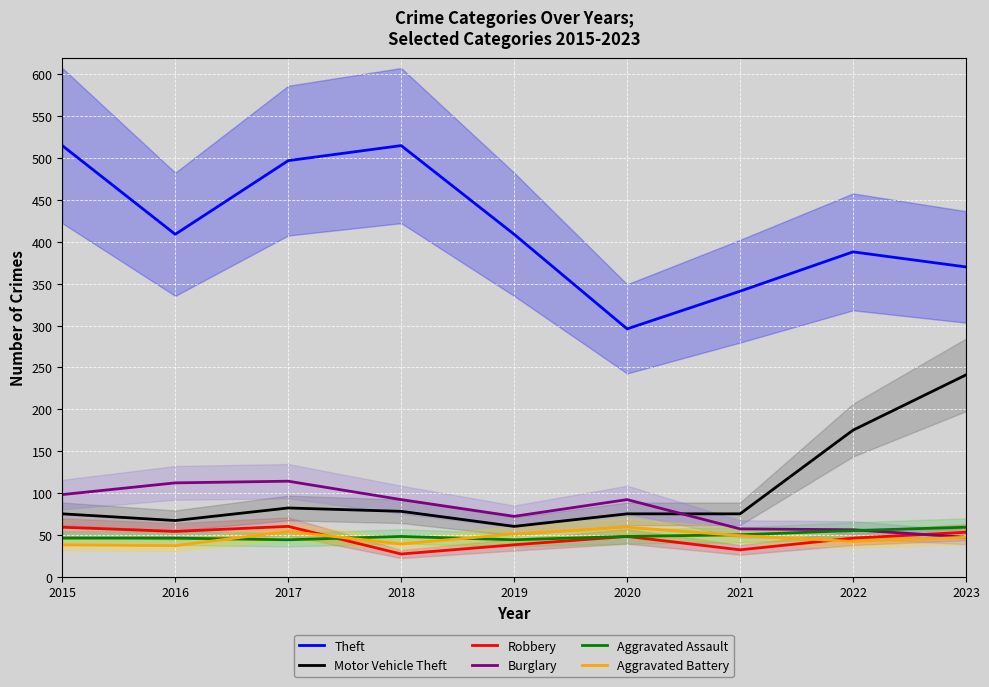

How many values in the Burglary series exceed 92?

3